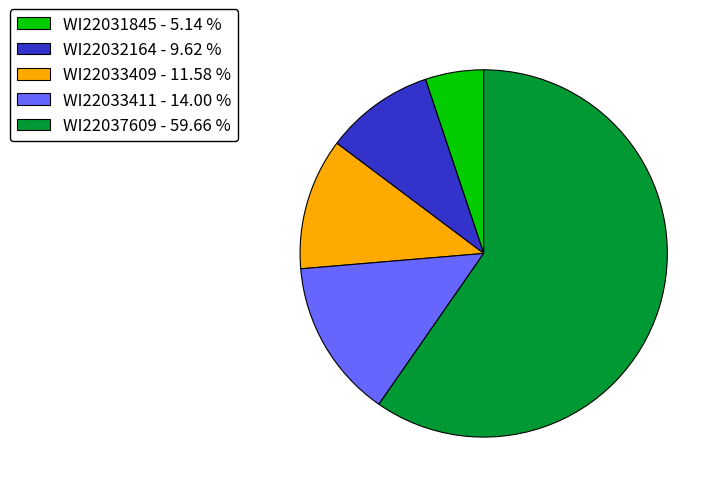

Rank the categories by value from highest to lowest.

WI22037609, WI22033411, WI22033409, WI22032164, WI22031845